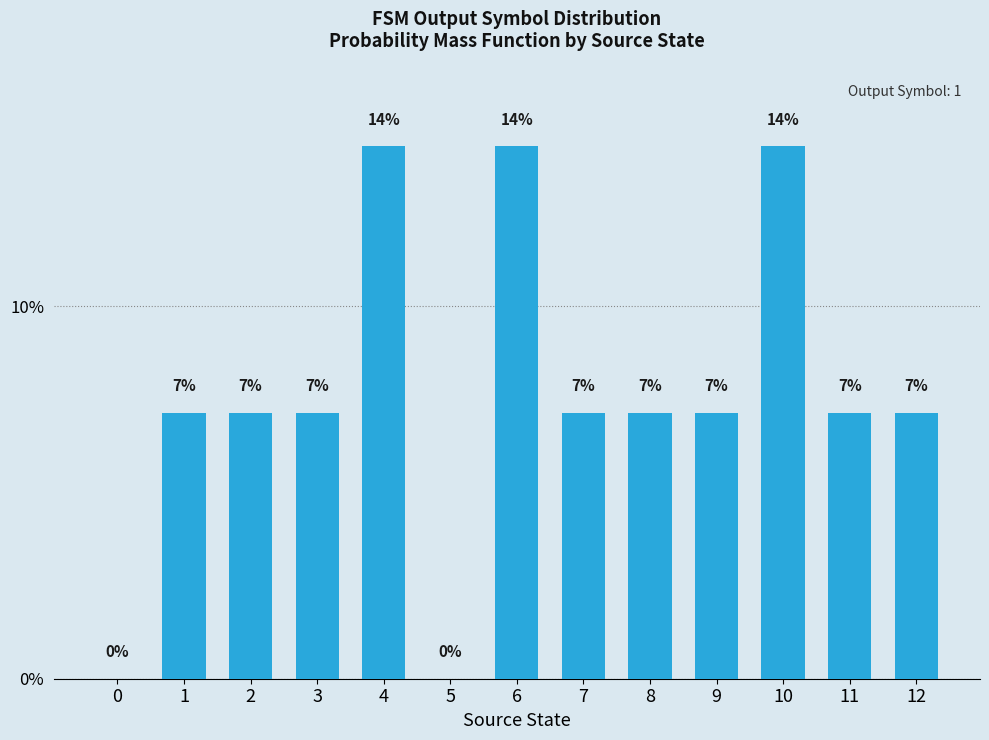

How many values are between 0 and 1?

13